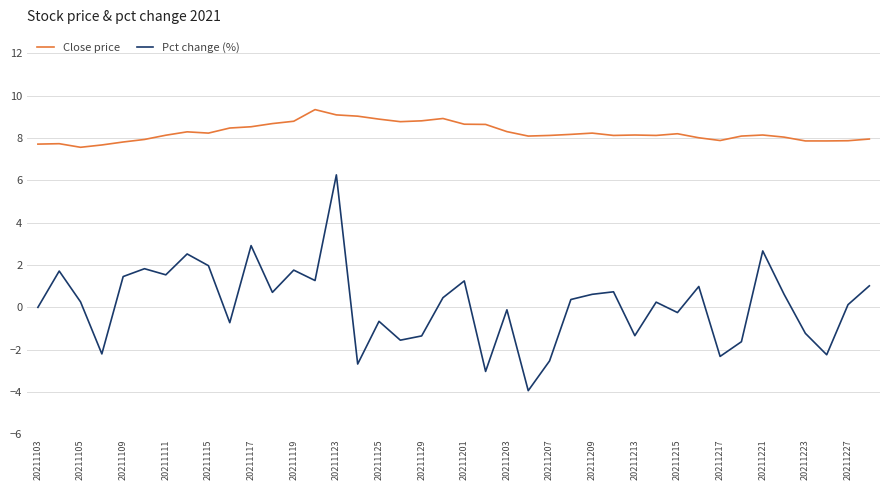

What is the average value of the Pct change (%) series?

0.1